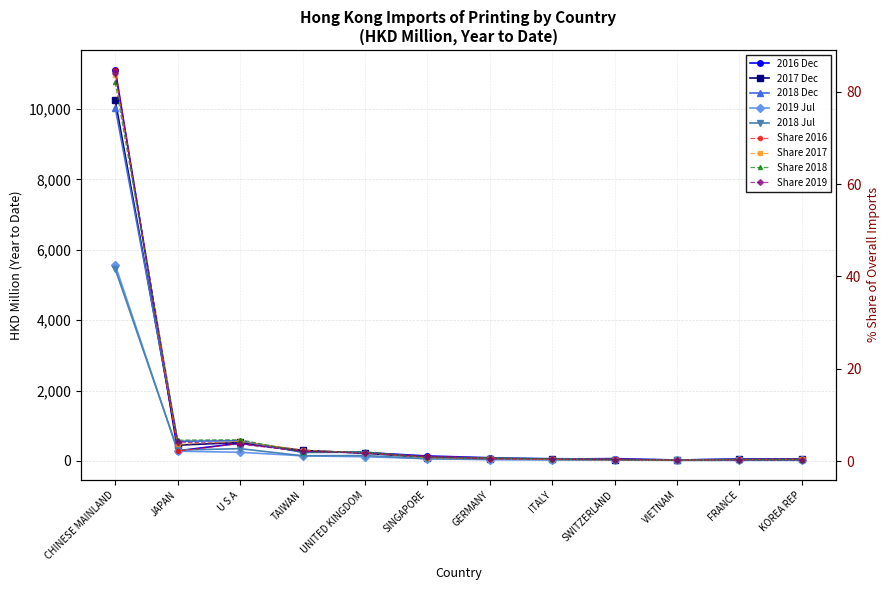

Is it true that 201612 equals 16.3 at VIETNAM?

False